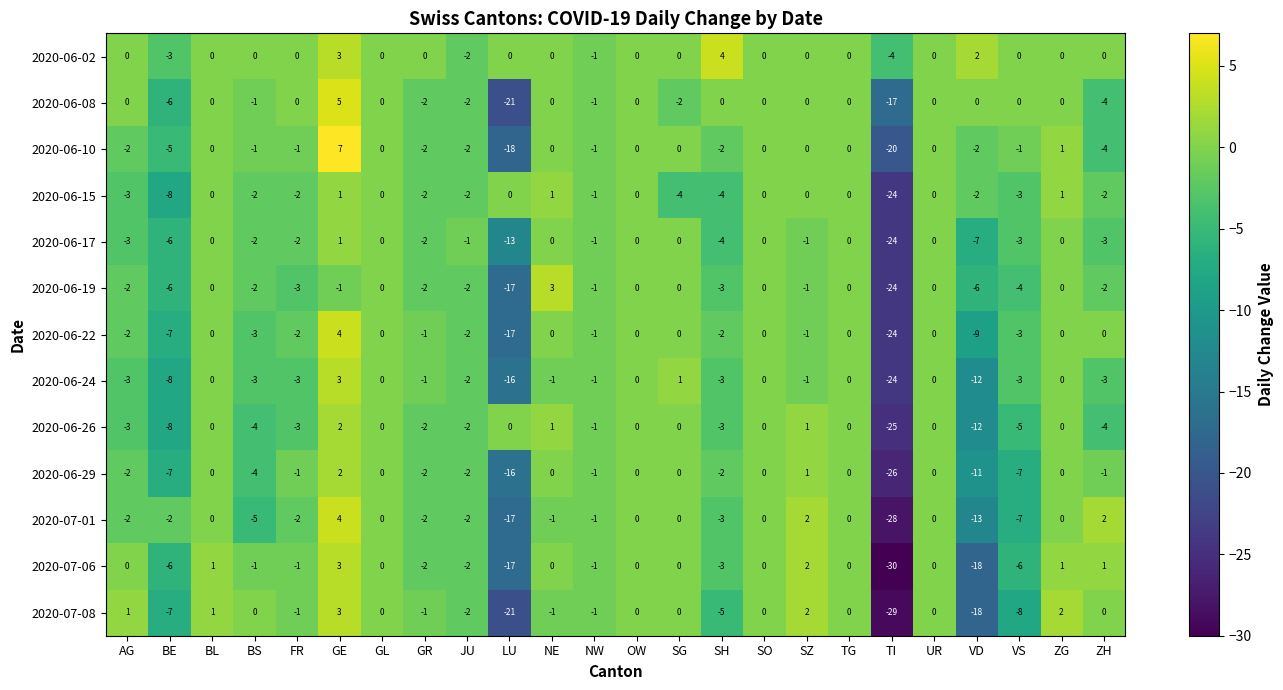

What is the total value across all series at BL?

2